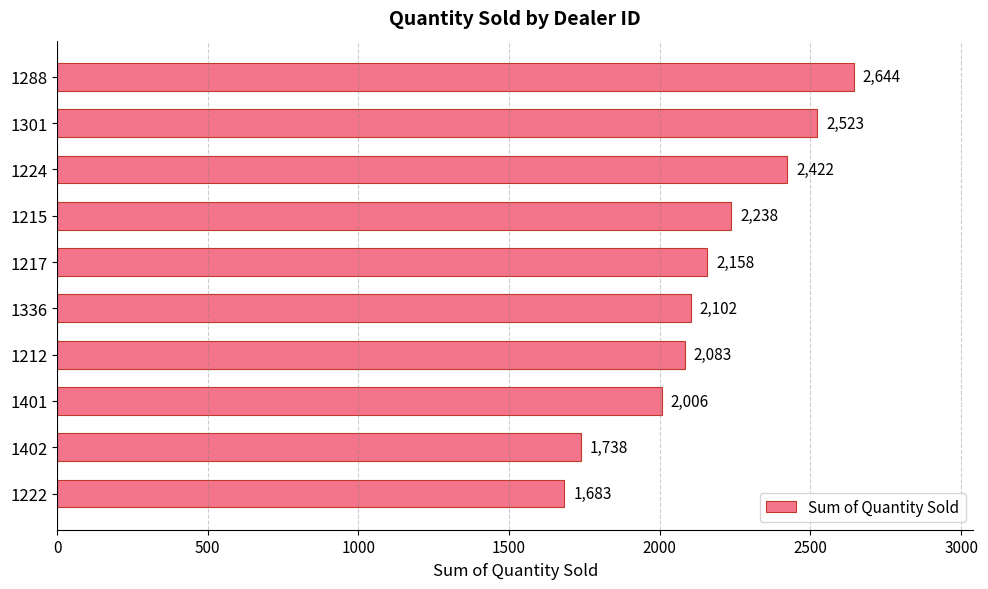

Is it true that the value at 1336 is 691?

False